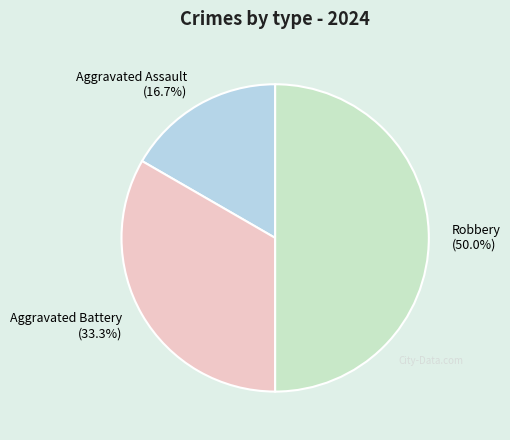

Does Aggravated Assault account for over 50% of the chart?

No